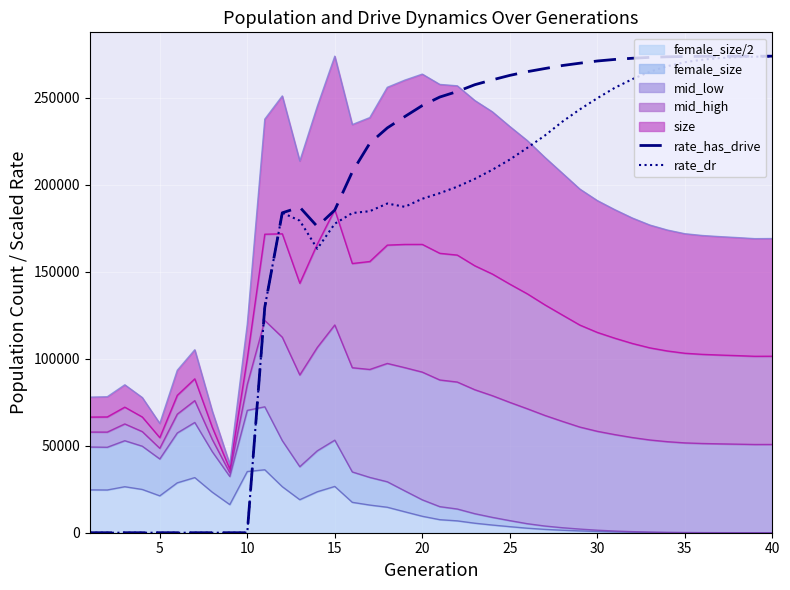

True or false: rate_has_drive has more than 0 points higher than both neighbors.

True